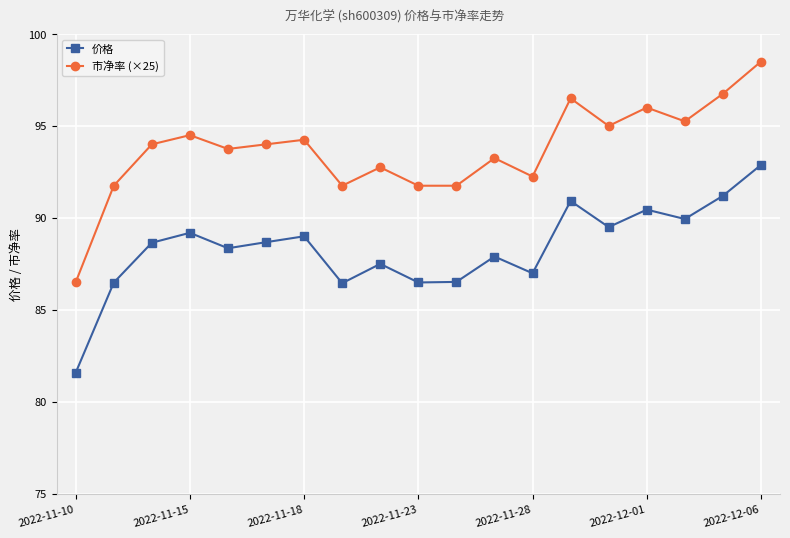

Which series has the widest spread of values?

市净率 (×25)